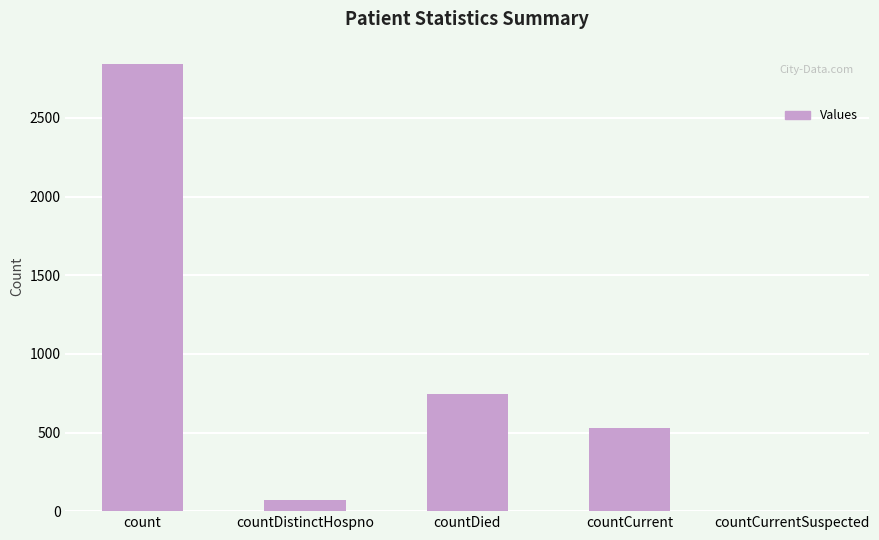

What is the sum of all values?

4187